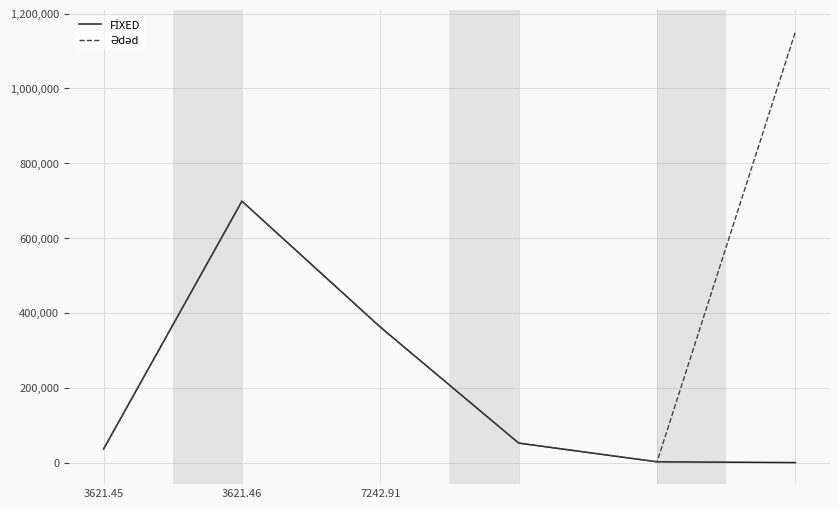

At which category is the sum across all series the highest?

3621.46